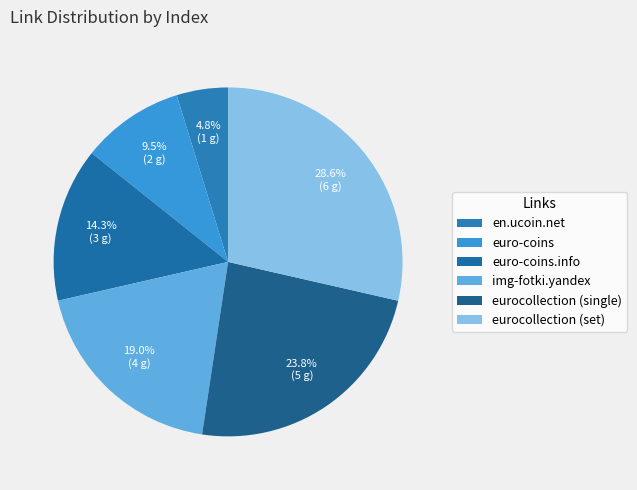

Which category has the biggest portion of the pie?

eurocollection (set)